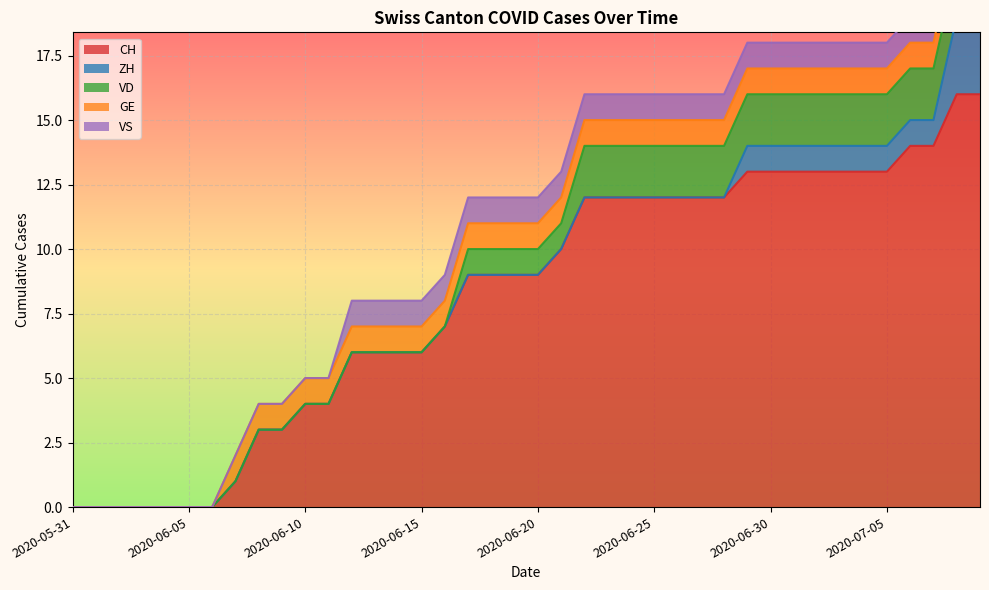

What is the difference between the highest and lowest values at 2020-07-09?

15